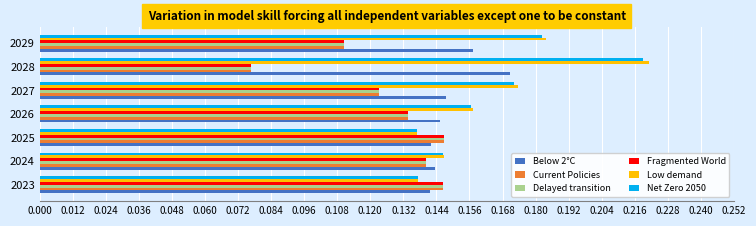

Is the value of Net Zero 2050 at 2025 greater than the value of Fragmented World at 2027?

Yes